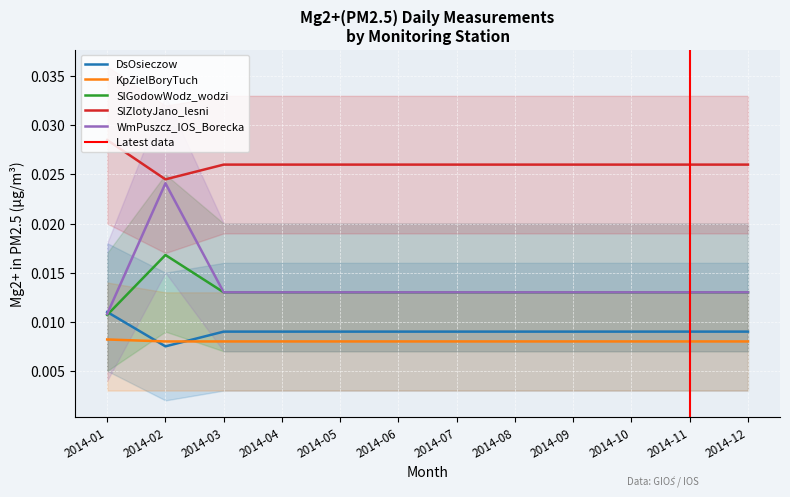

Is the value of SlZlotyJano_lesni at 2014-07 greater than the value of DsOsieczow at 2014-03?

Yes